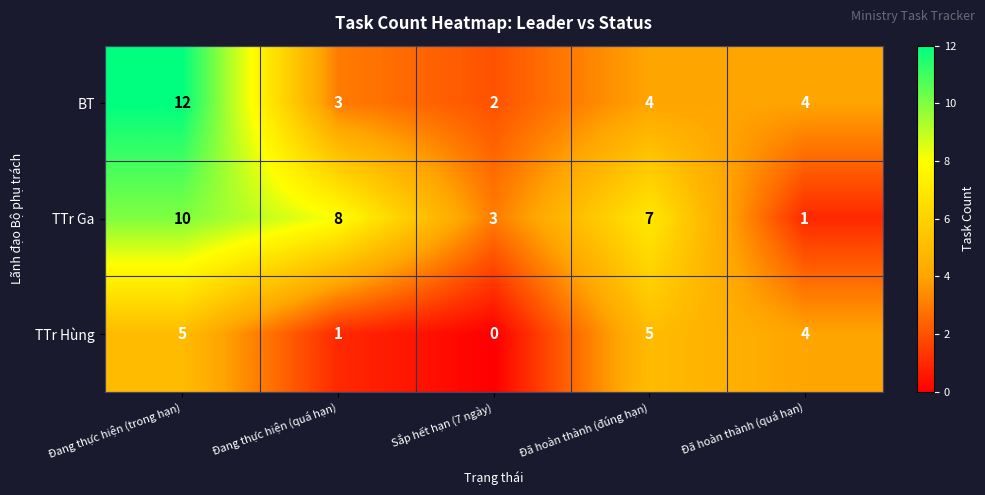

How many distinct data groups are displayed?

3